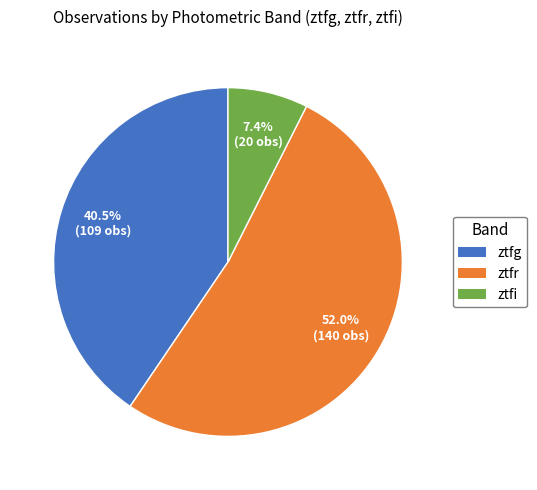

Between ztfi and ztfr, which is larger?

ztfr